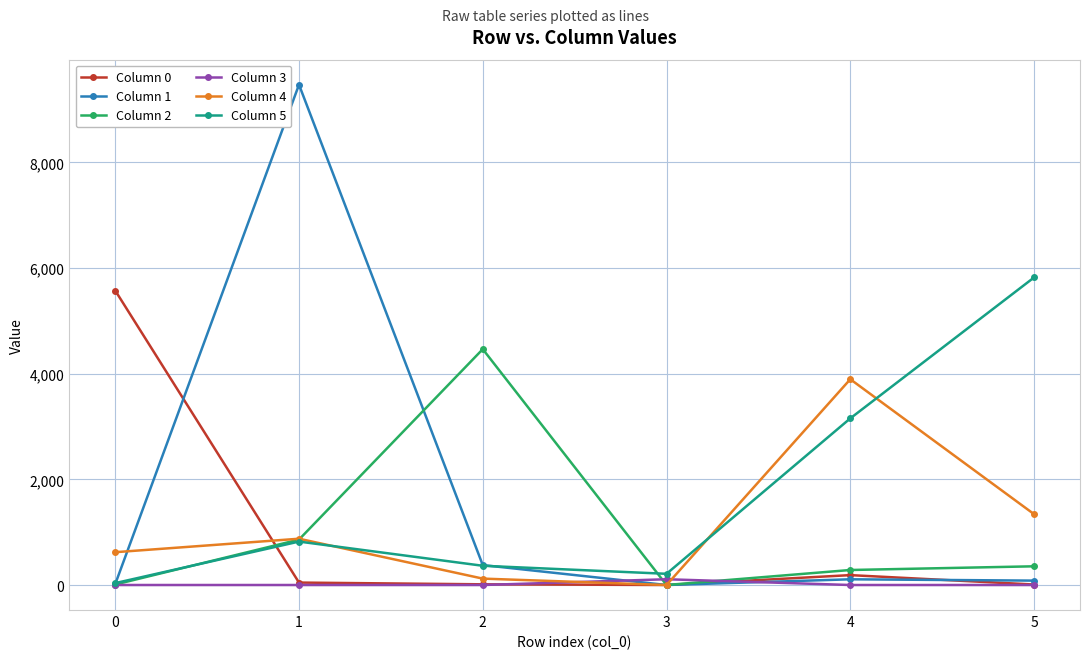

The Column 0 series shows 5573 at 0. True or false?

True